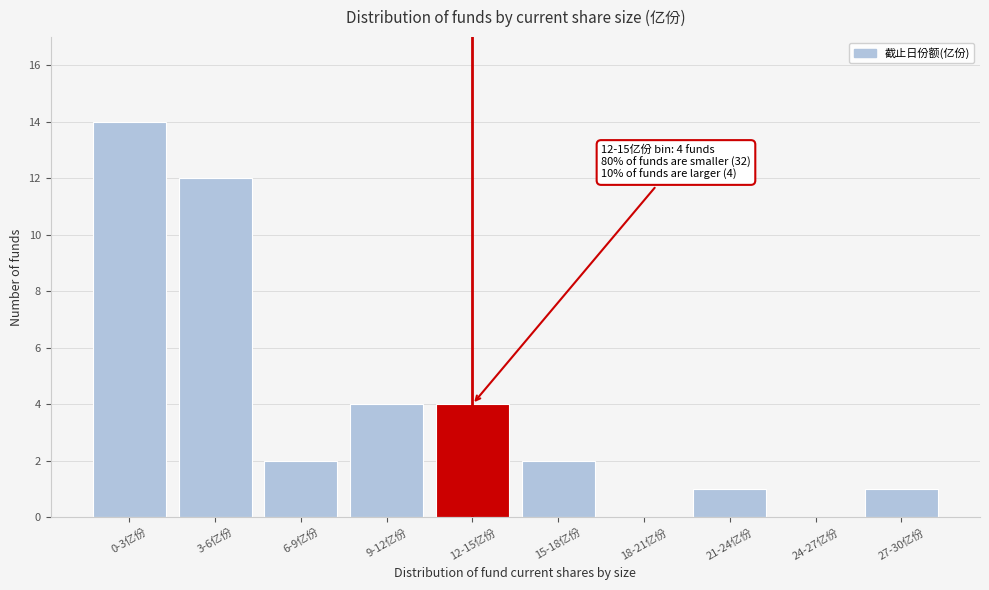

Reading left to right, transcribe all the data shown in this chart.

0-3亿份=14	3-6亿份=12	6-9亿份=2	9-12亿份=4	12-15亿份=4	15-18亿份=2	18-21亿份=0	21-24亿份=1	24-27亿份=0	27-30亿份=1